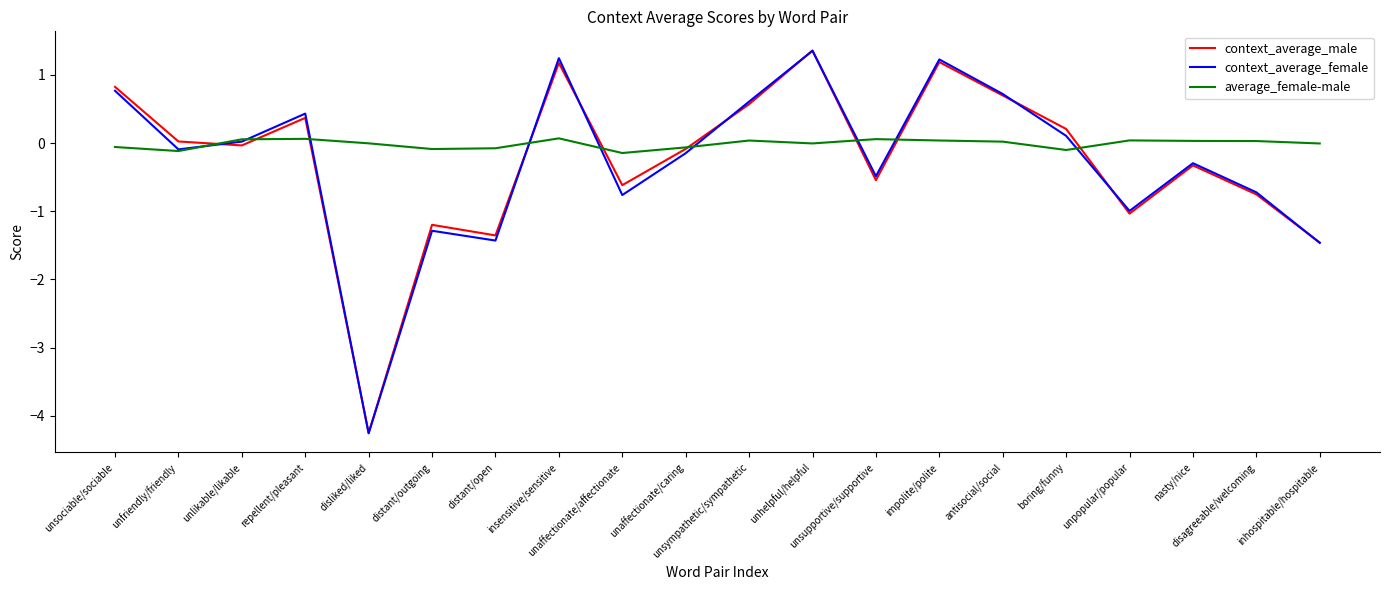

Which series has the largest total across all categories?

average_female-male